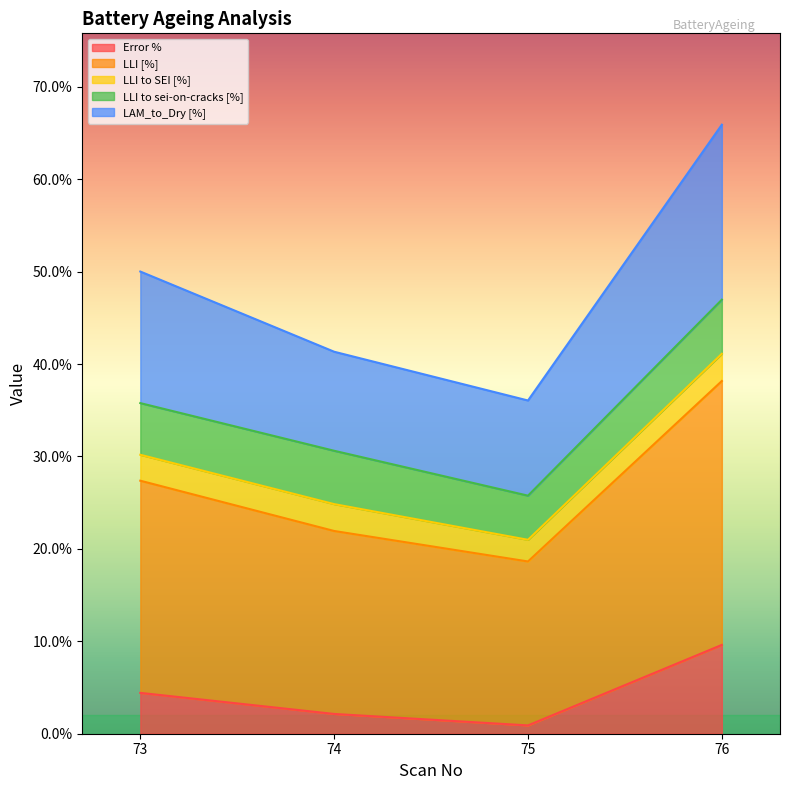

What is the difference between the maximum and second lowest values in the LAM_to_Dry [%] series?

16.2